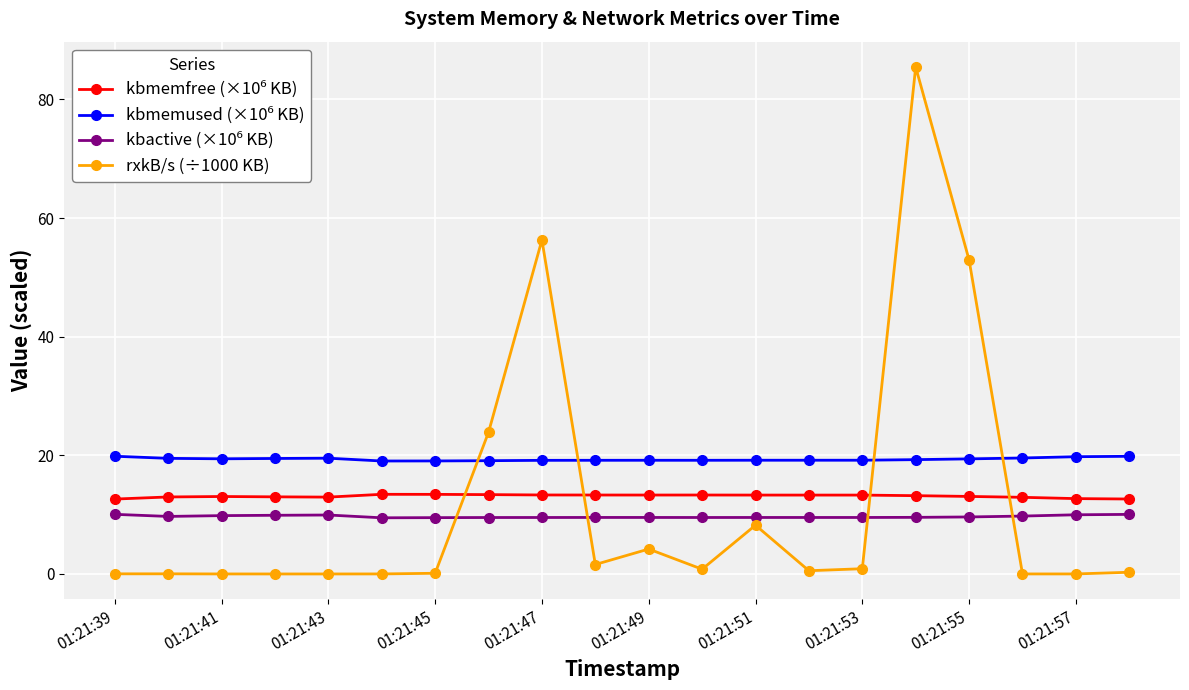

What is the value of the rxkB/s (÷1000 KB) point at the 16th from the left?

85.5